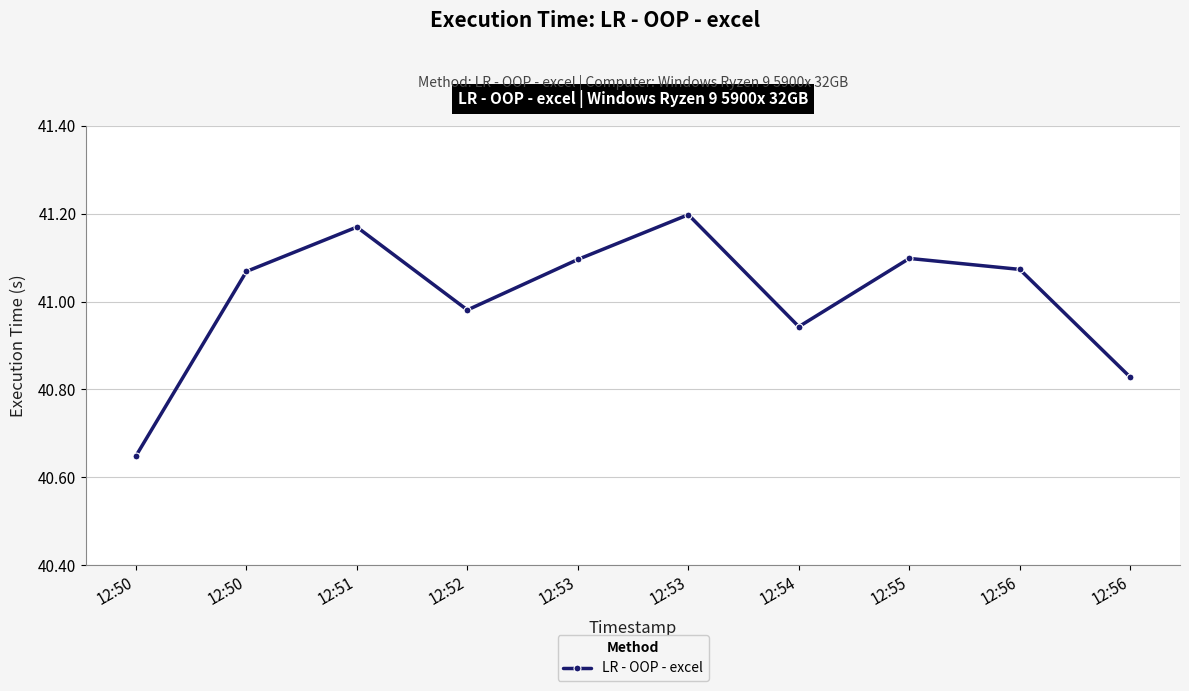

List the labels in order of value, smallest first.

12:50, 12:56, 12:54, 12:52, 12:50, 12:56, 12:53, 12:55, 12:51, 12:53